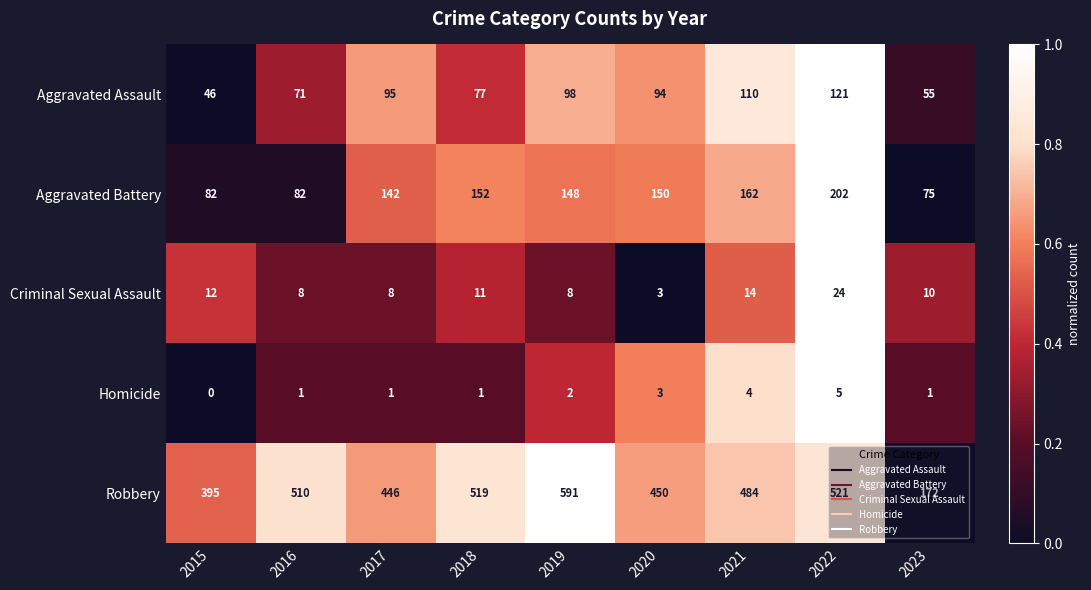

True or false: Aggravated Assault has a value of 70 at 2015.

False